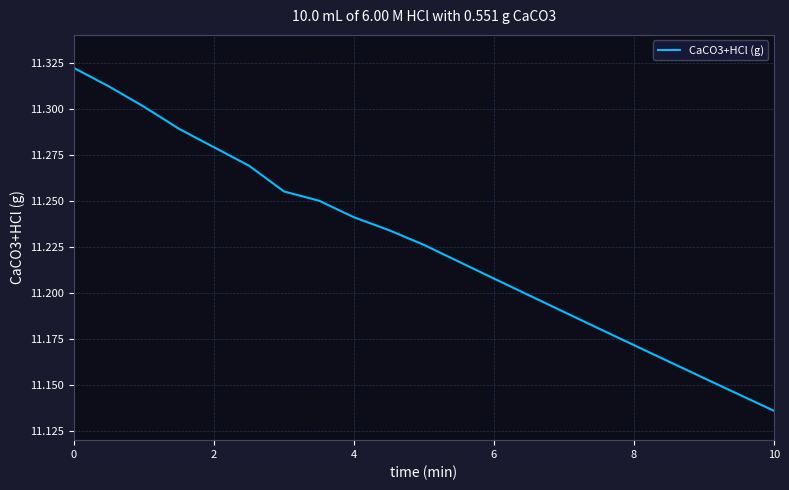

Does the chart have visible grid lines?

Yes